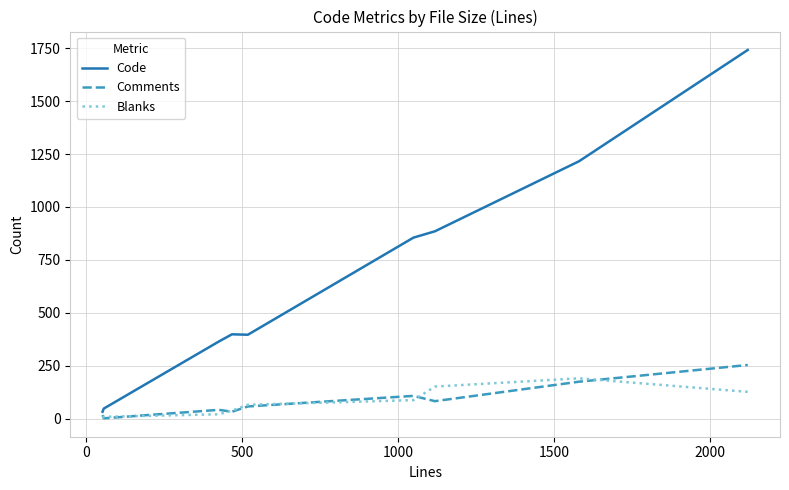

Which series has the largest total across all categories?

Code